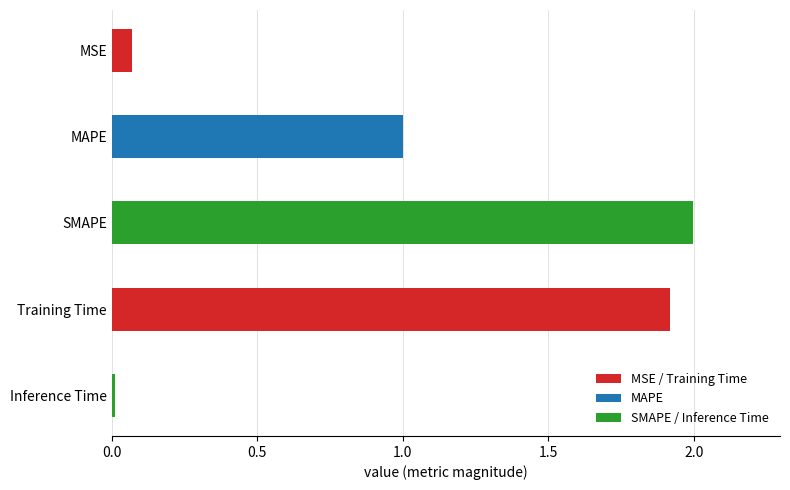

List the labels in order of value, smallest first.

Inference Time, MSE, MAPE, Training Time, SMAPE